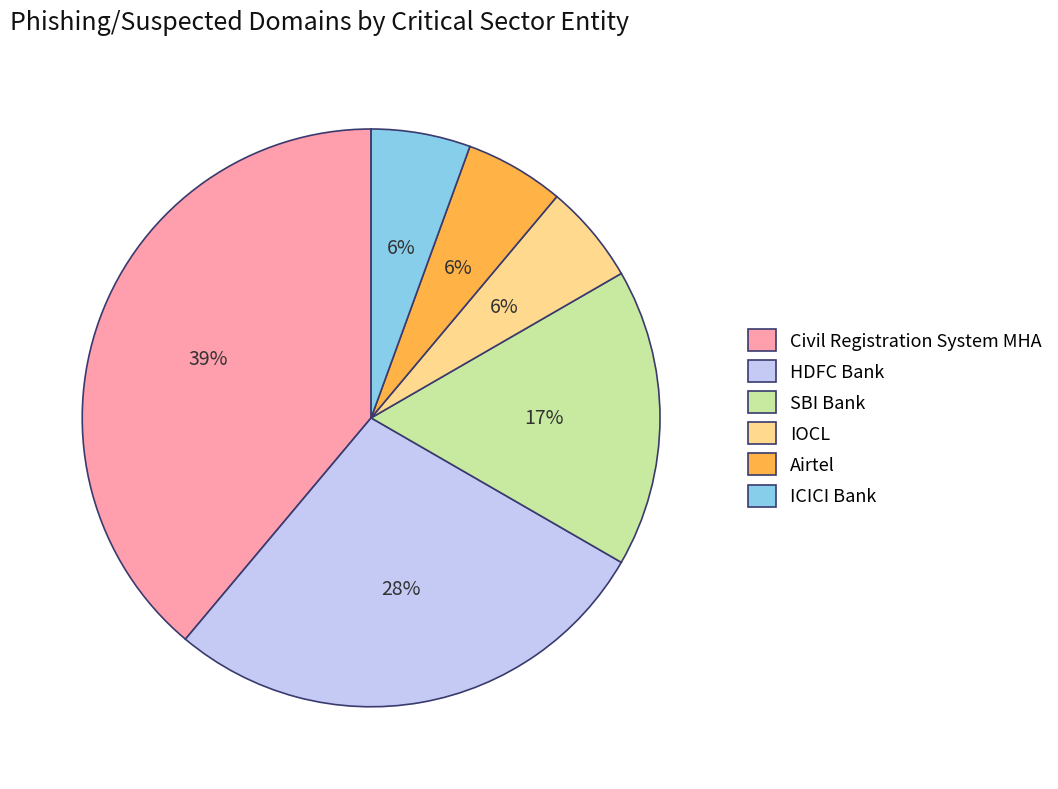

What percentage is the ICICI Bank slice, to the nearest percent?

6%